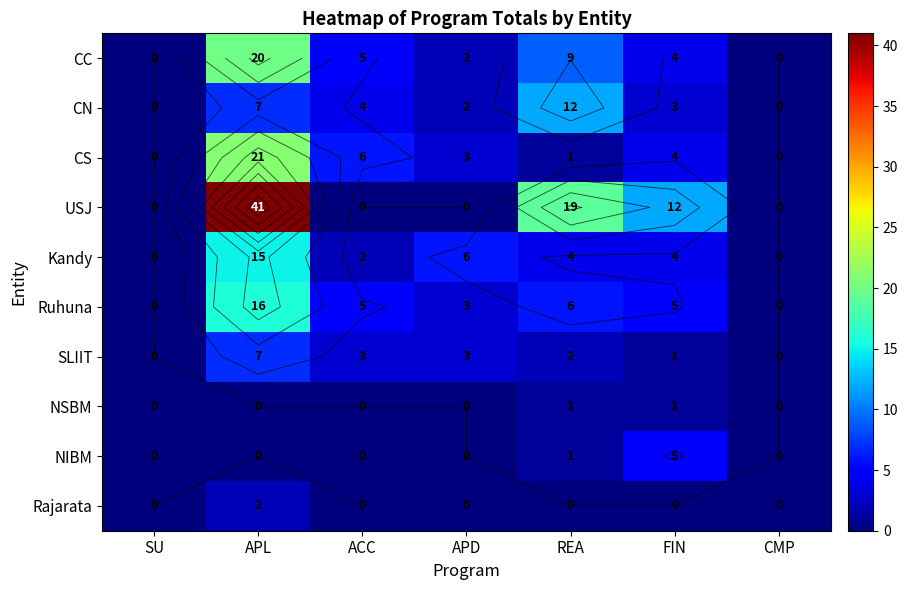

Which category has the highest value across all series?

APL